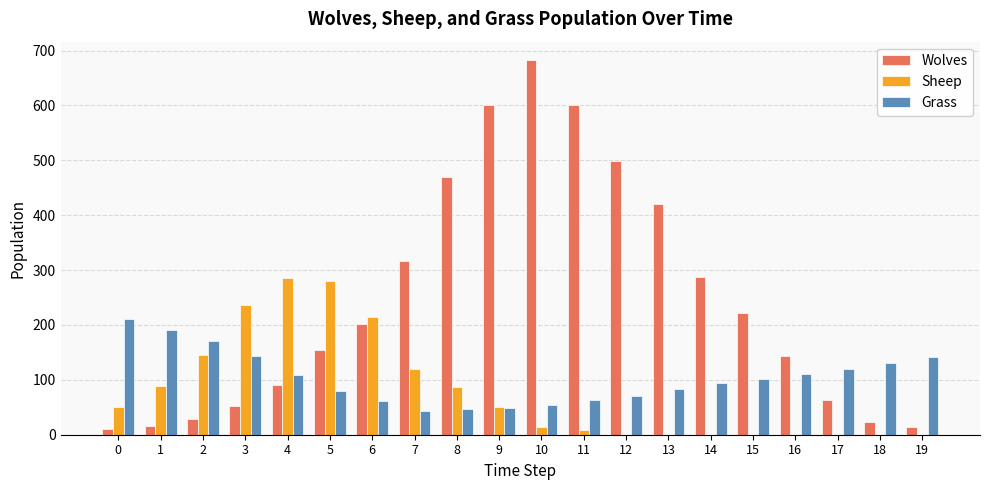

How many distinct data groups are displayed?

3